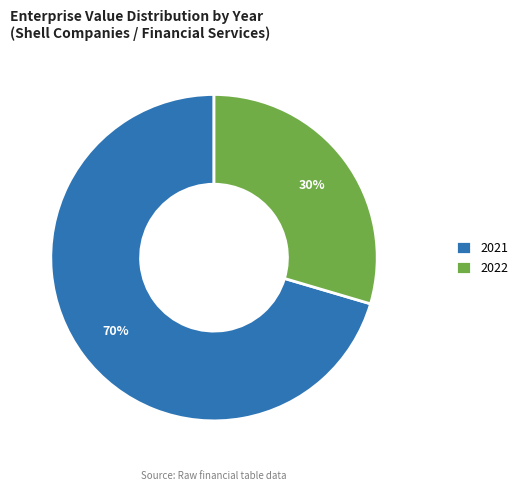

To the nearest percent, what is the combined percentage of 2021 and 2022?

100%